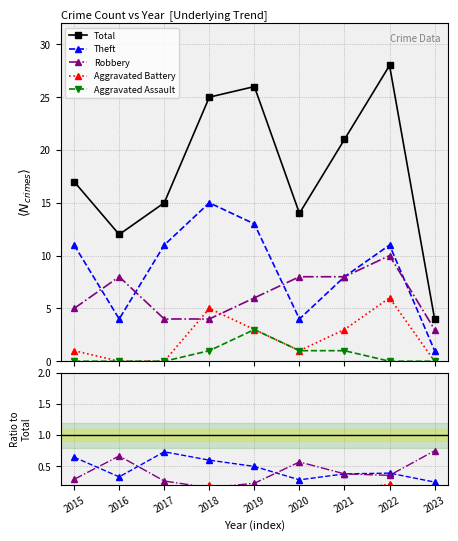

How many interior local peaks does the Aggravated Assault series have?

1